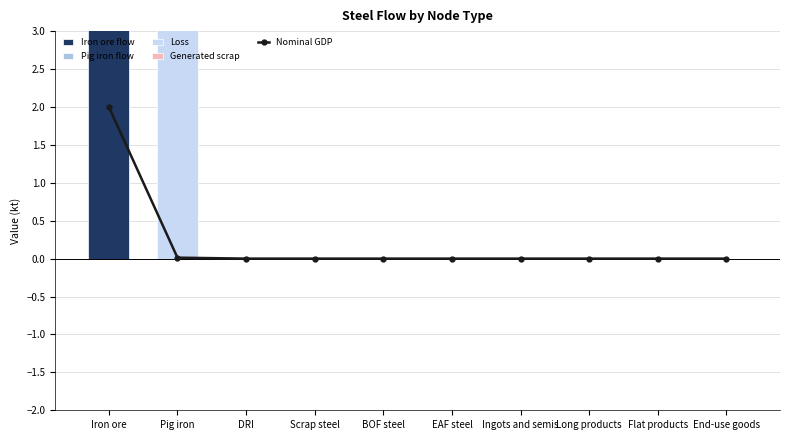

Is the value of Iron ore flow at Scrap steel greater than the value of Generated scrap at Flat products?

No